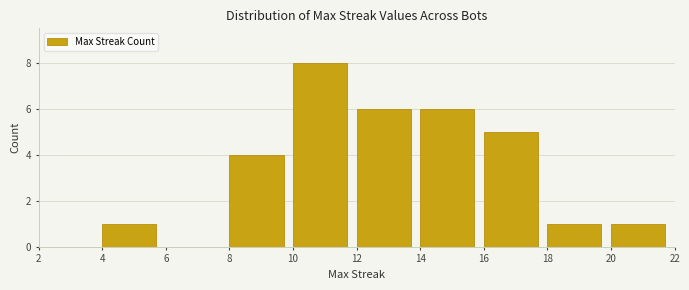

Reading left to right, transcribe this chart: for each bar, give the range it covers on the x-axis and its height. The values are not printed on the chart, so give them approximately, as read against the axis.

2 to 4: 0
4 to 6: 1
6 to 8: 0
8 to 10: 4
10 to 12: 8
12 to 14: 6
14 to 16: 6
16 to 18: 5
18 to 20: 1
20 to 22: 1